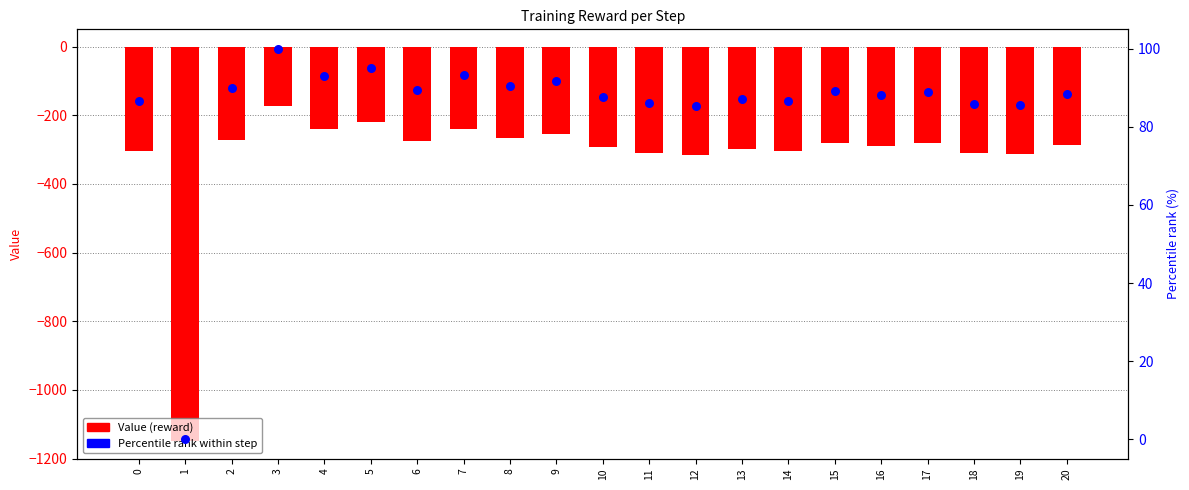

What is the total value across all series at 13?

-212.1